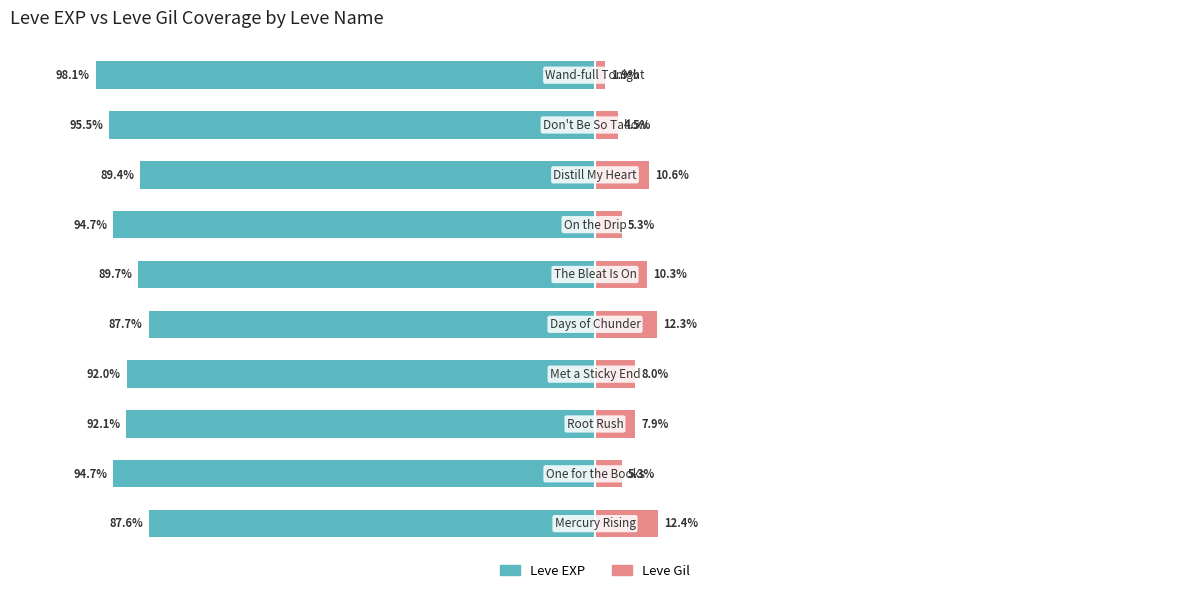

How many groups of bars are there?

10